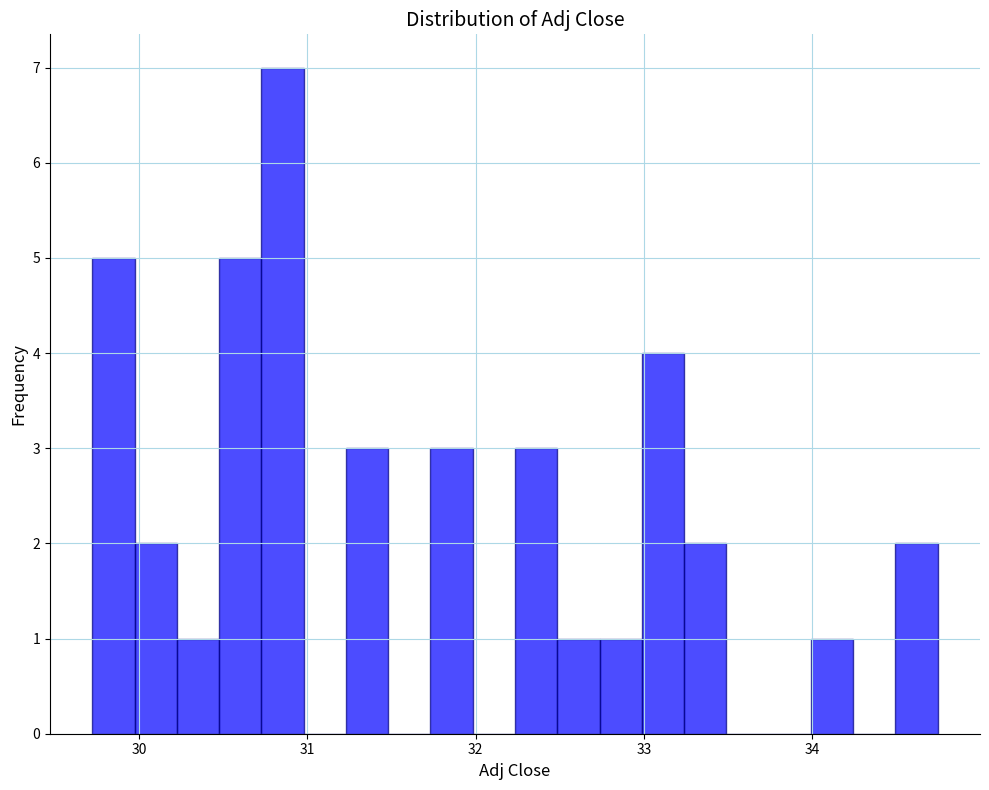

Around what value on the x-axis is the tallest bar? Give the approximate position of its centre, as read against the axis.

30.9